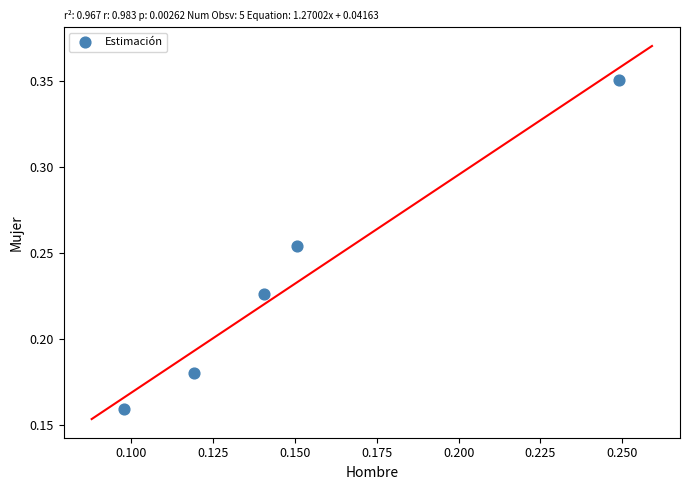

How many points are shown in the scatter plot?

5